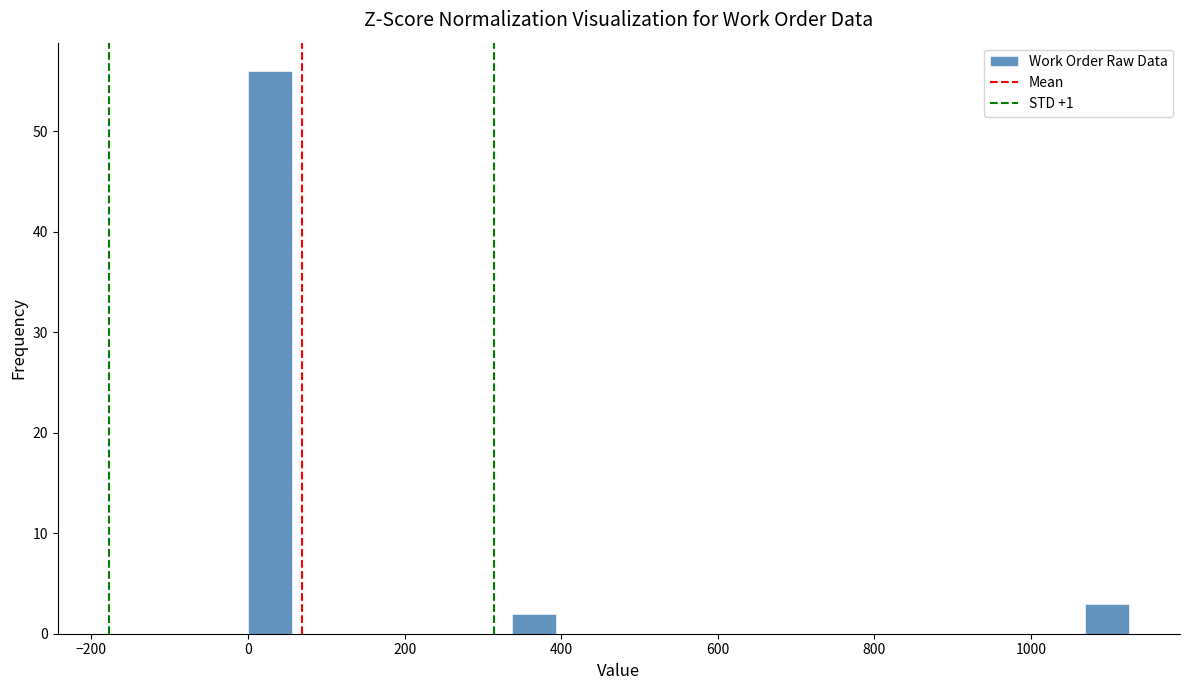

Read against the x-axis, roughly where is the centre of the tallest bar?

20